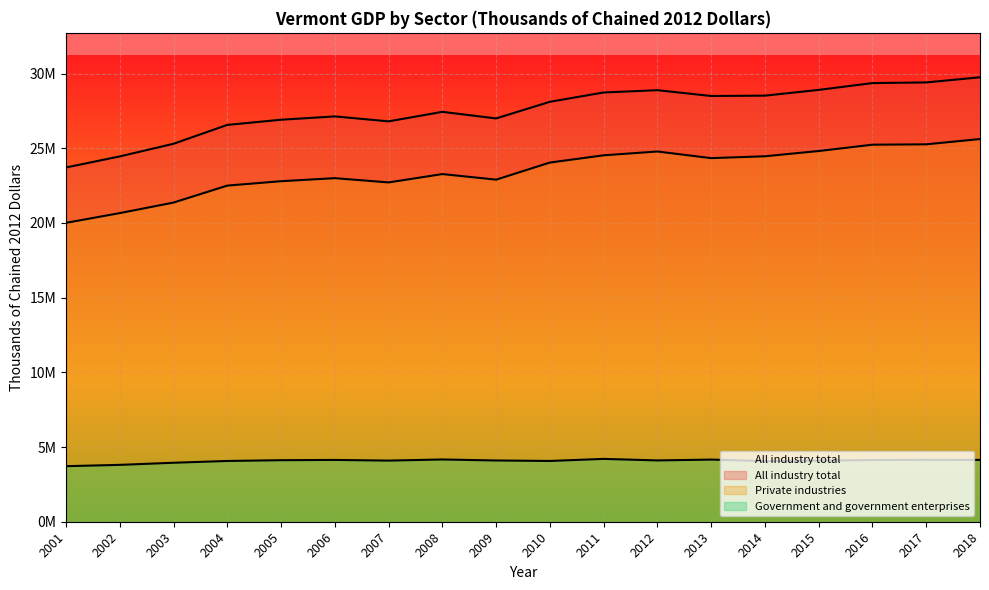

True or false: Private industries has a value of 8406804 at 2001.

False